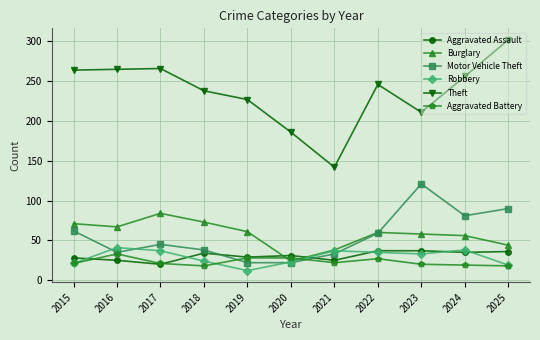

What is the difference between the Motor Vehicle Theft values at 2020 and 2021?

11